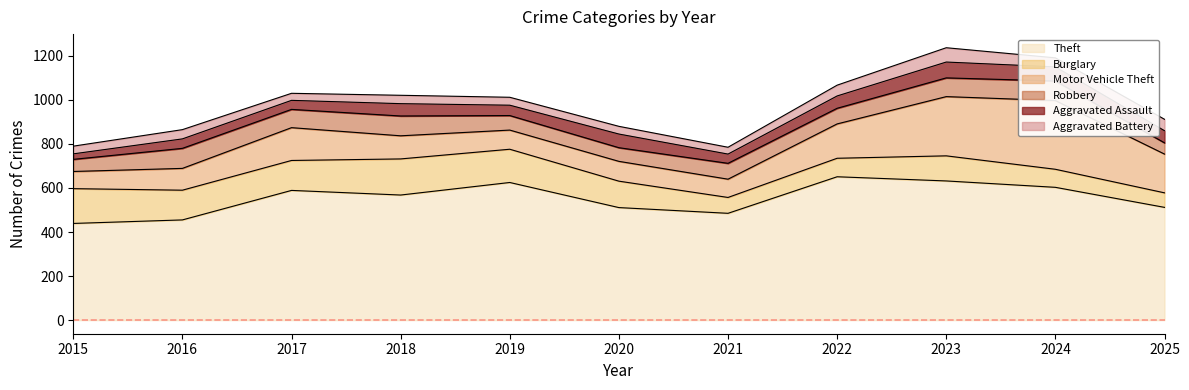

True or false: Motor Vehicle Theft has more than 0 interior local peaks.

True